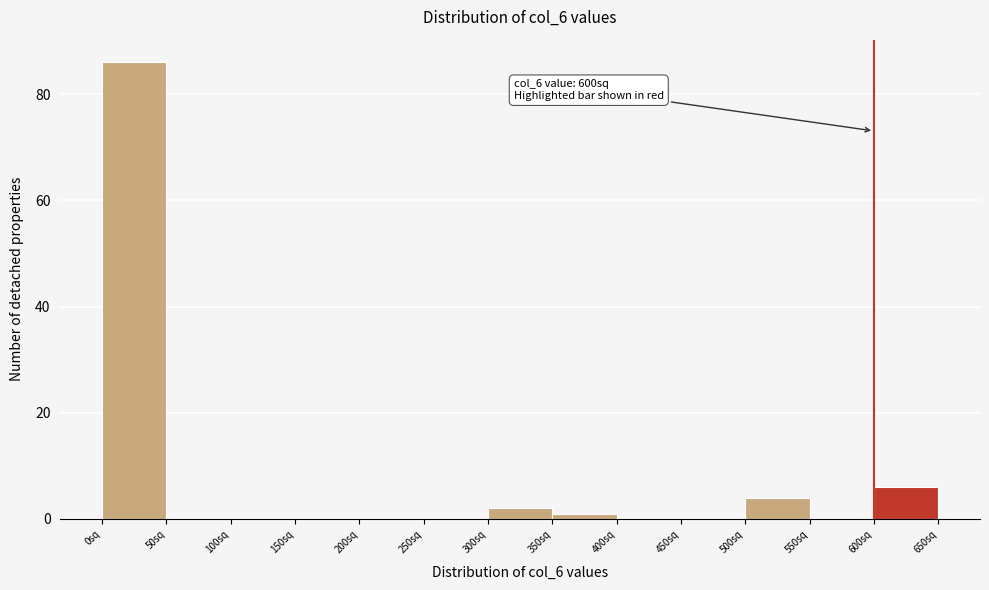

Which range on the x-axis has the tallest bar?

0 to 50